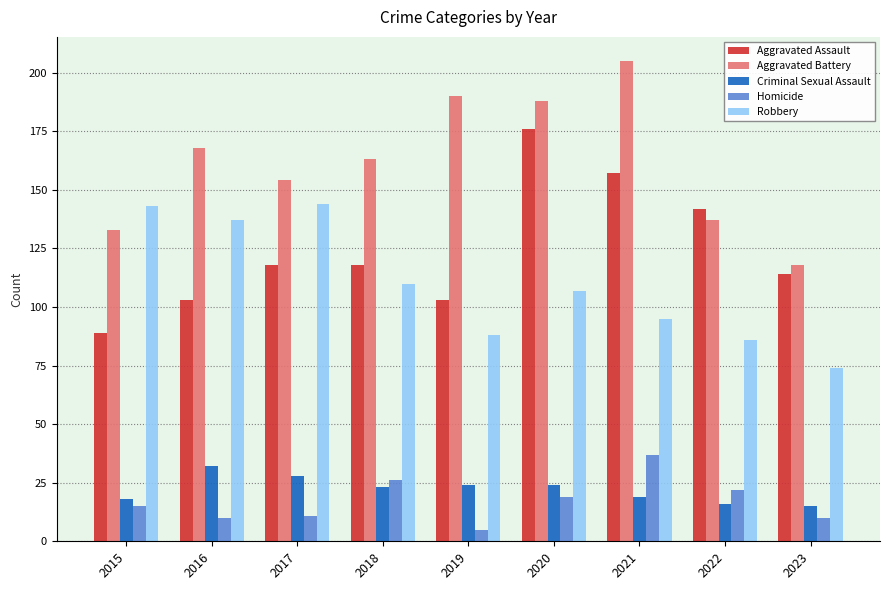

Which series has the largest total across all categories?

Aggravated Battery